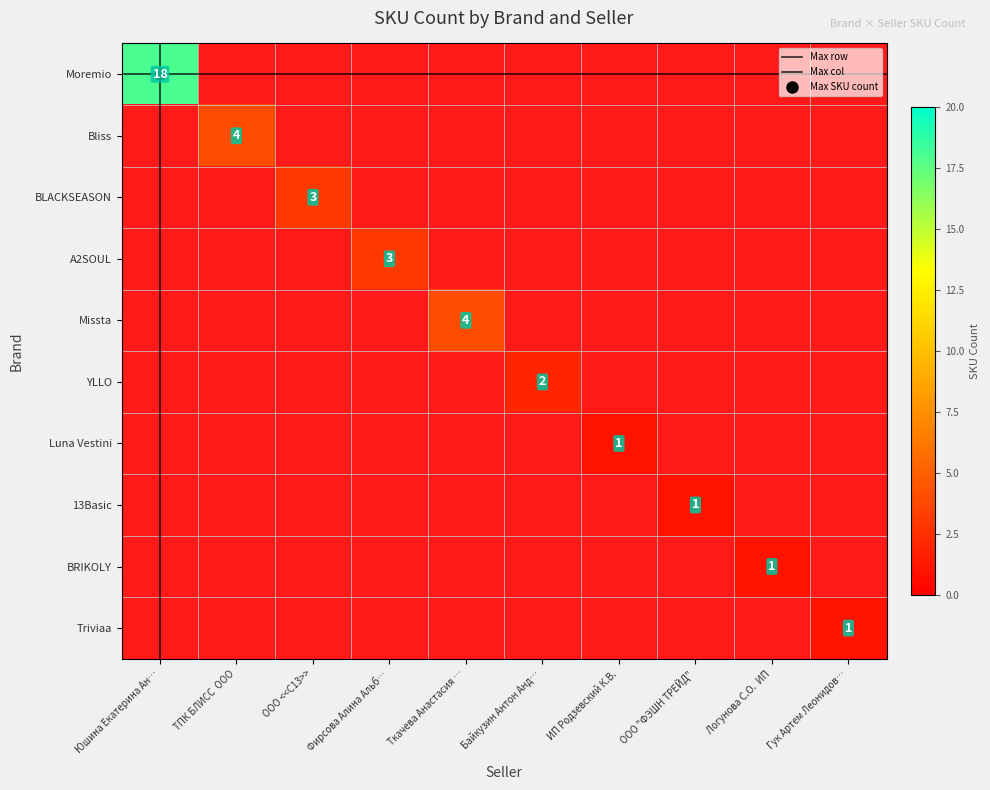

Is the value of Missta at Логунова С.О. ИП greater than the value of BRIKOLY at ИП Родзевский К.В.?

No